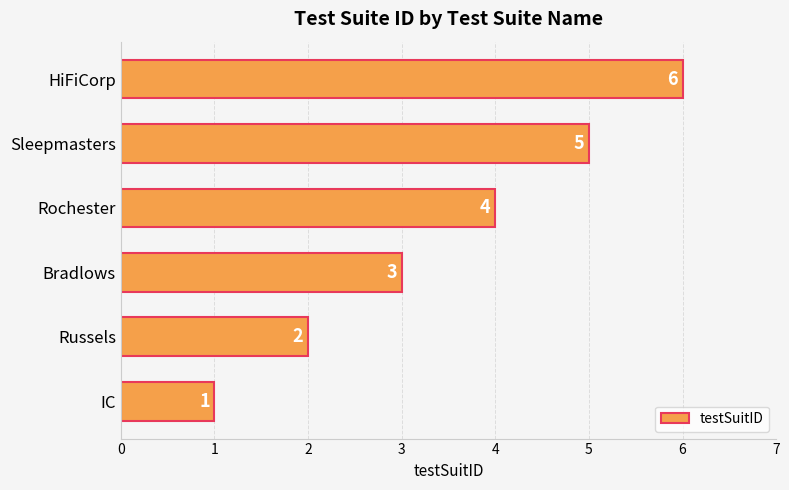

Between Bradlows and HiFiCorp, which is larger?

HiFiCorp